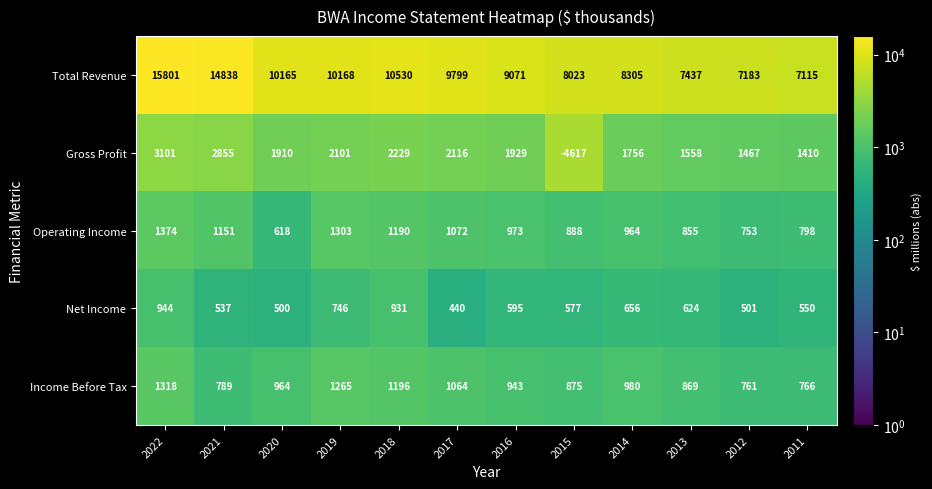

At which label is Total Revenue closest to 11458?

2018